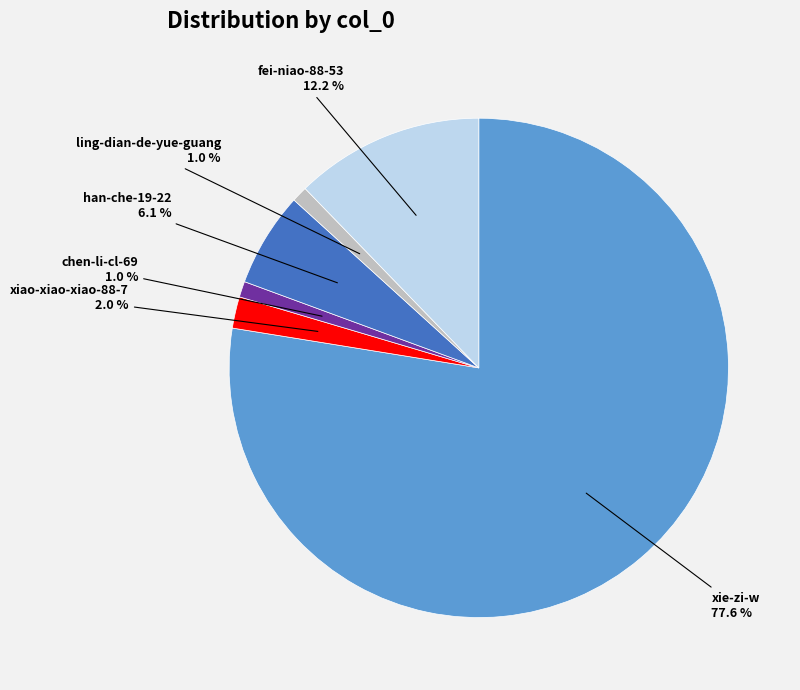

Count the number of slices in the pie.

6